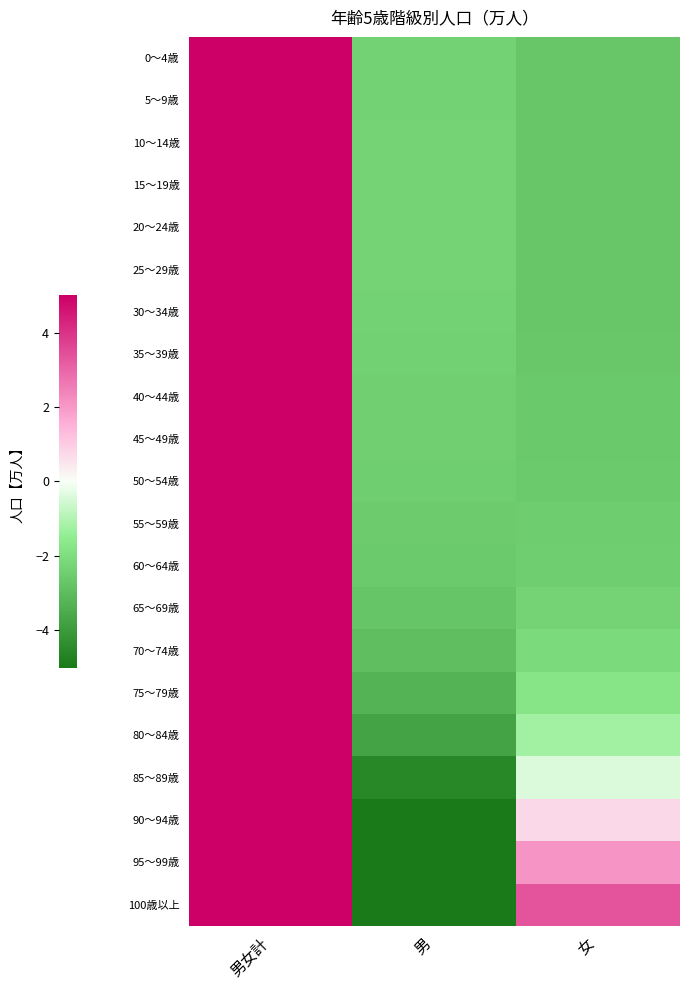

What is the total value across all series at 男?

-69.3